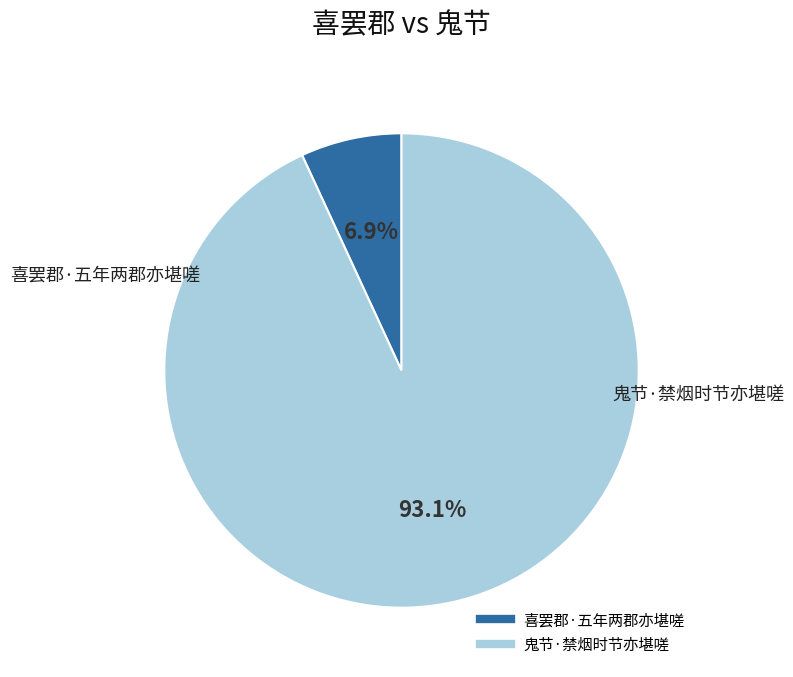

Approximately how many times larger is the value at 喜罢郡·五年两郡亦堪嗟 compared to 鬼节·禁烟时节亦堪嗟?

0.1